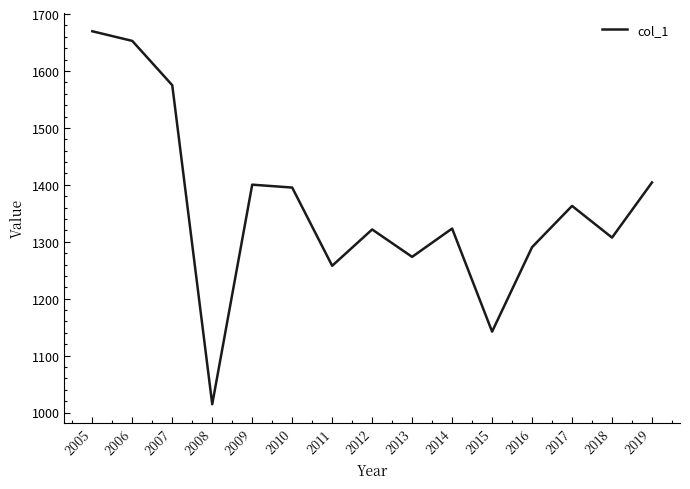

Between 2009 and 2017, which is larger?

2009